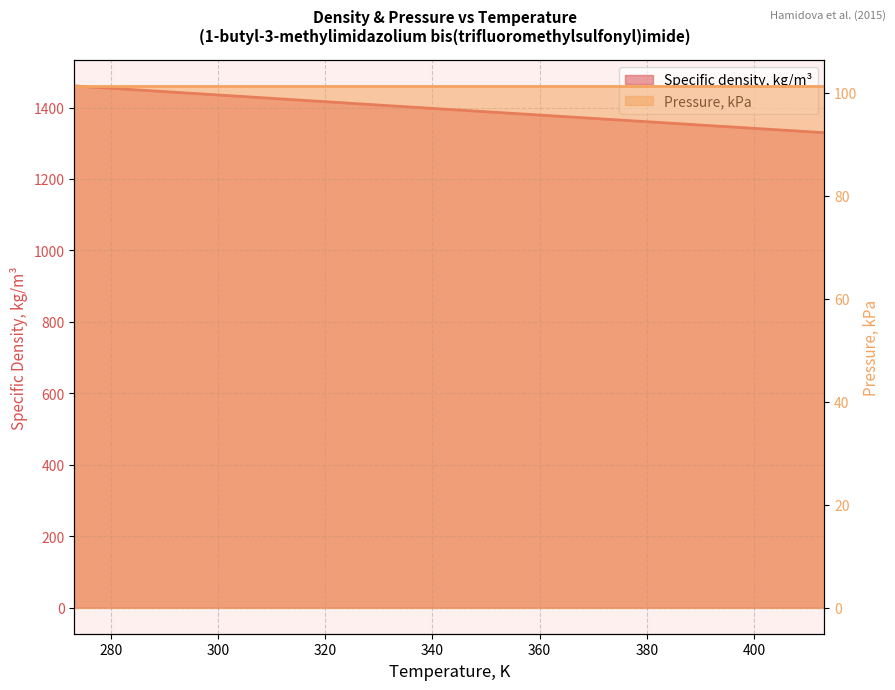

Reading right to left, transcribe all the data shown in this chart.

1329.5	1348.0	1366.6	1385.2	1403.9	1422.7	1436.8	1441.5	1450.9	1460.4